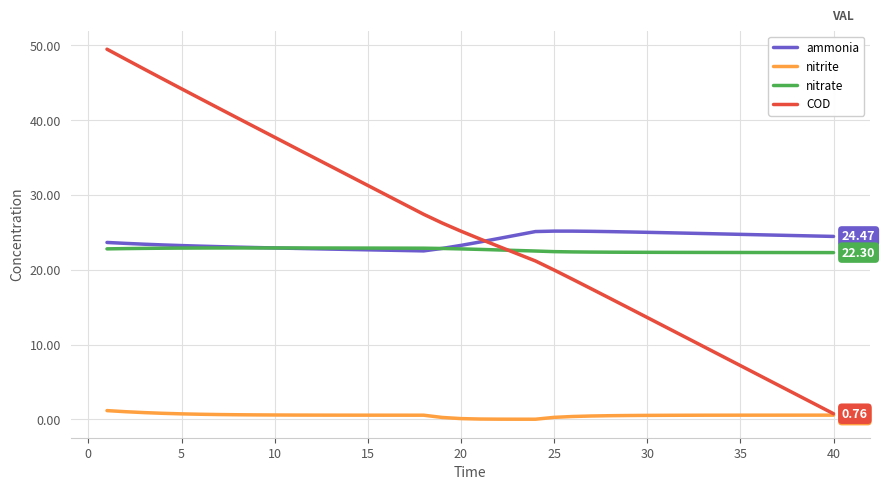

True or false: nitrate and nitrite cross at least once.

False